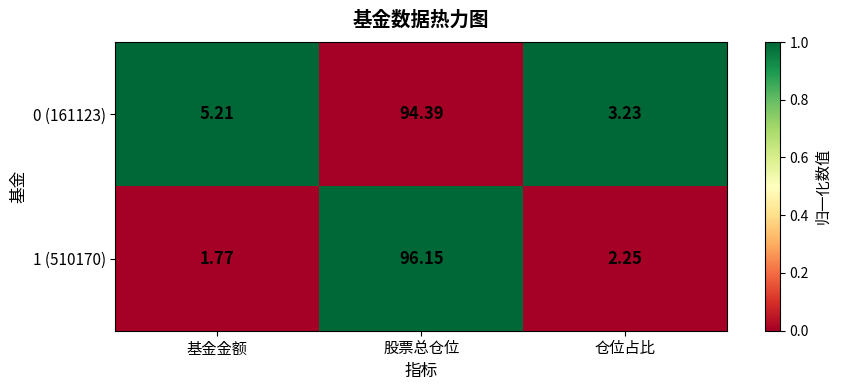

List the series in order of their overall mean, lowest first.

1 (510170), 0 (161123)